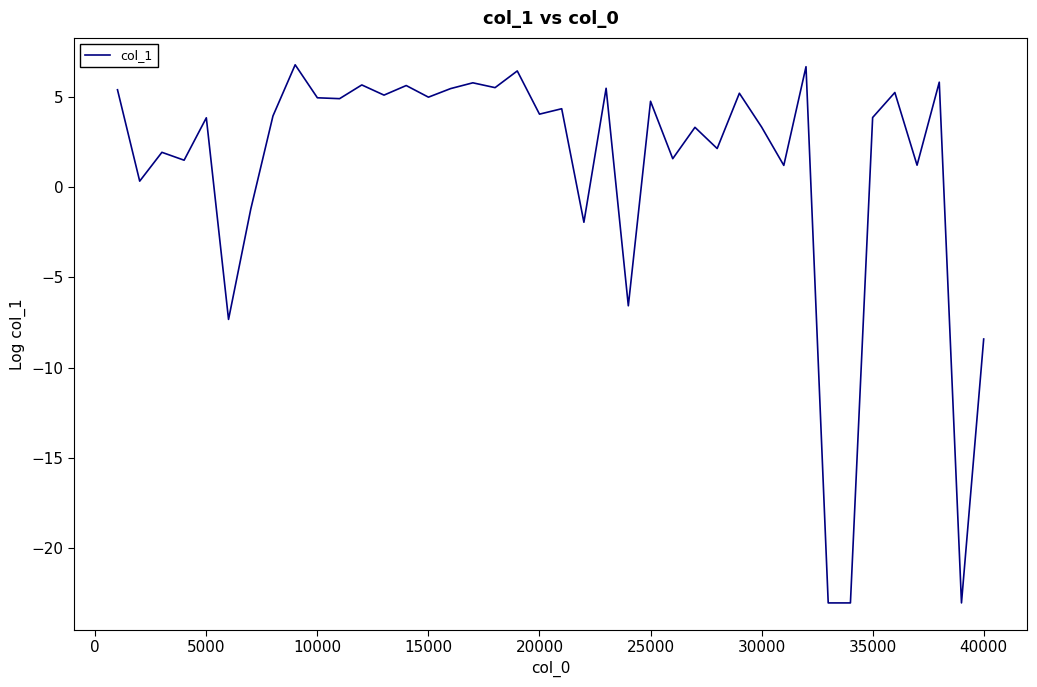

What is the minimum value shown in the chart?

-23.0